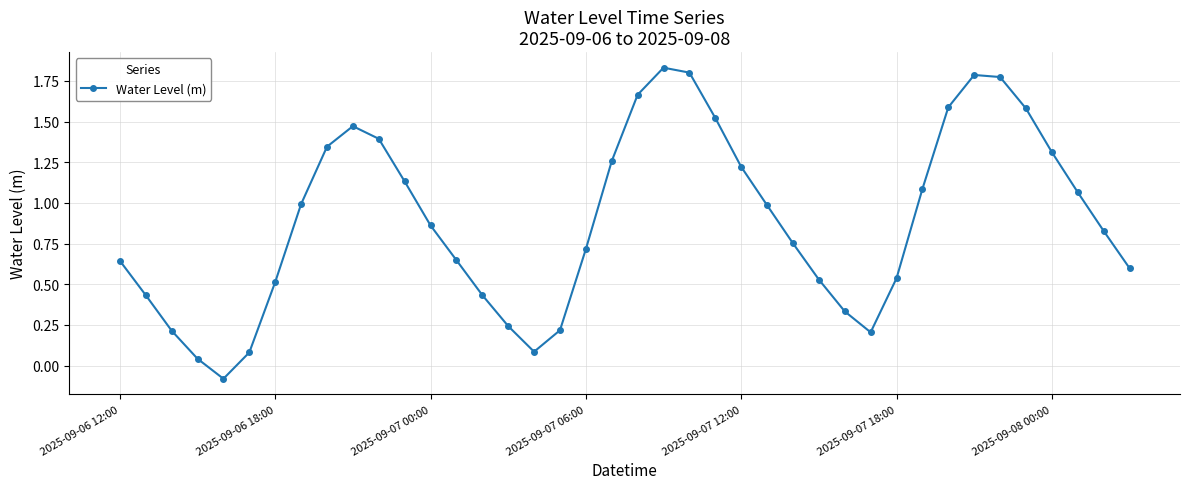

How many interior local valleys (lower than both neighbors) does the data have?

3